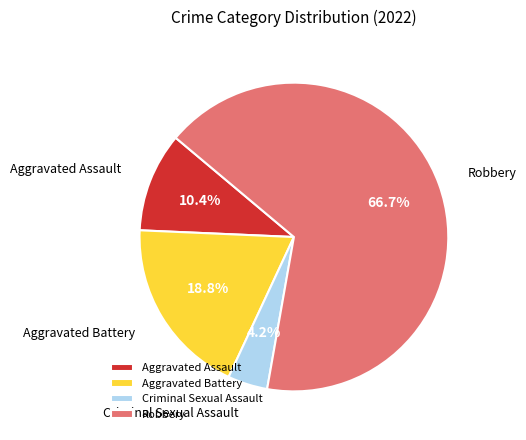

To the nearest percent, what is the difference between the Aggravated Assault and Aggravated Battery slice percentages?

8%